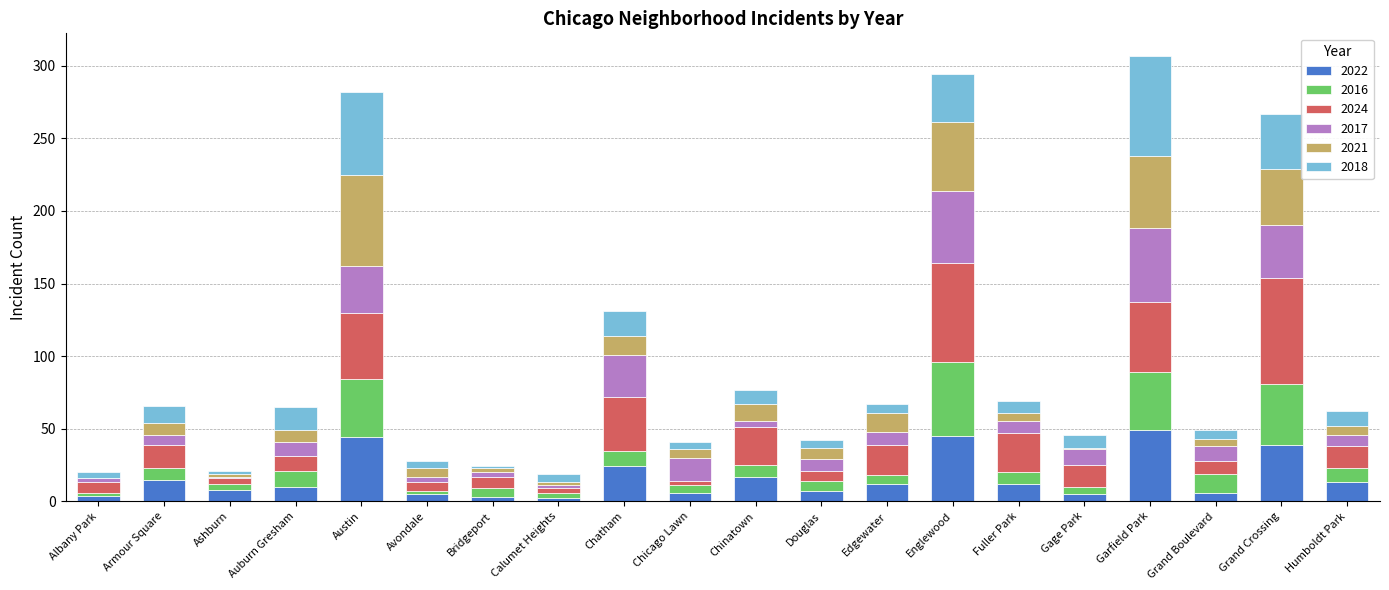

At which label does 2022 first exceed 12?

Armour Square